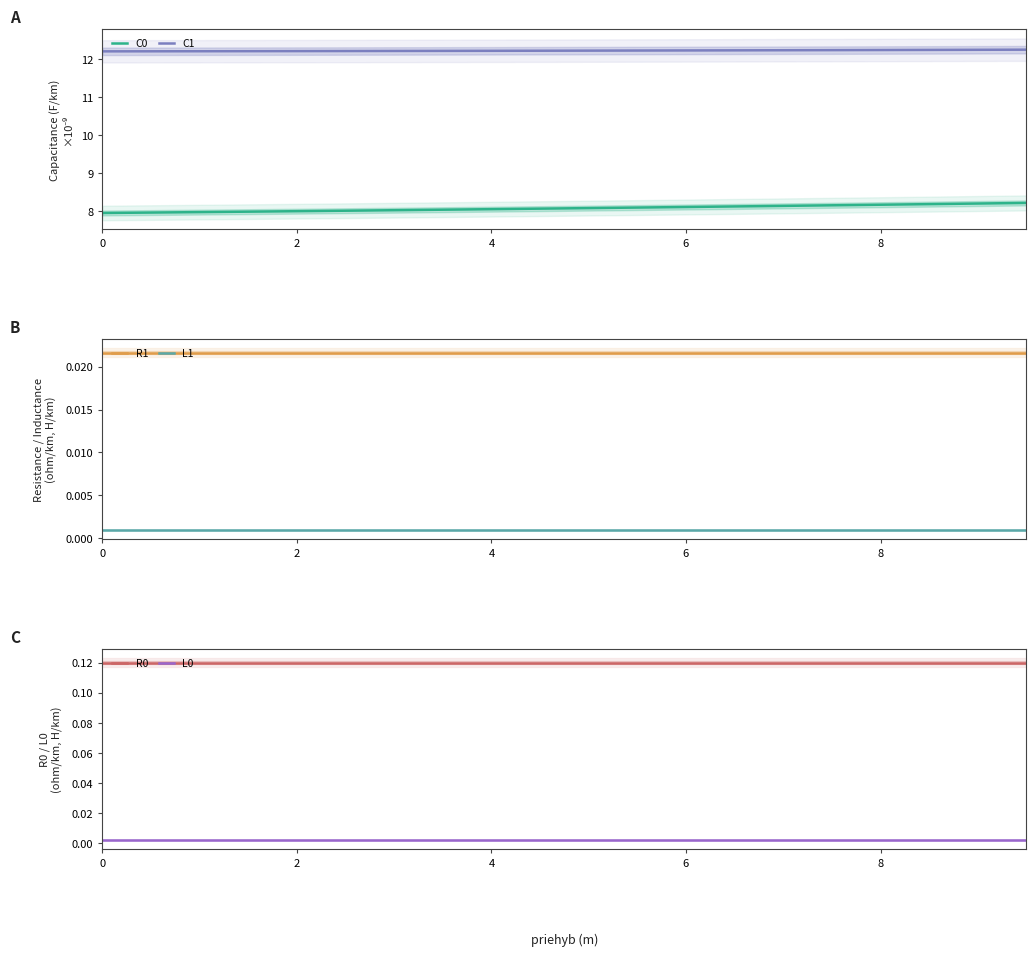

True or false: C1 and C0 intersect in this chart.

False